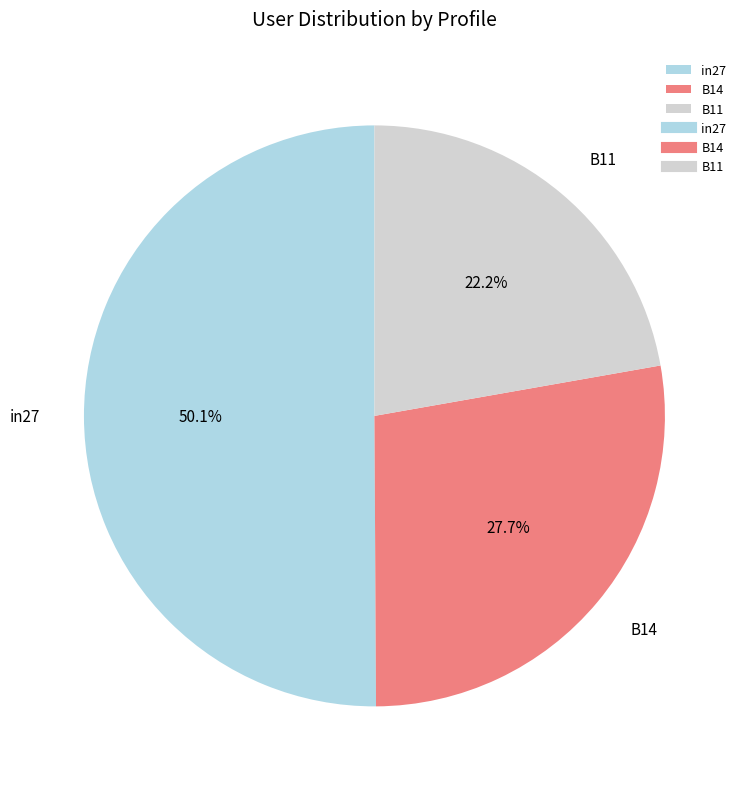

What portion of the pie excludes in27?

49.9%